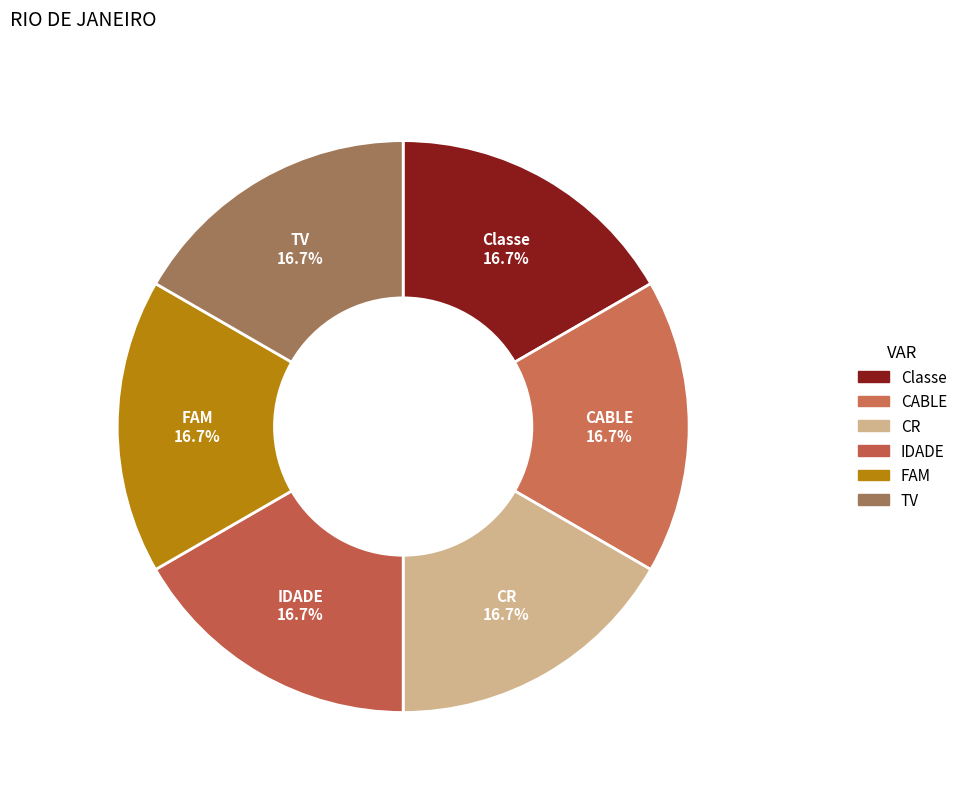

How many slices are in this pie chart?

6